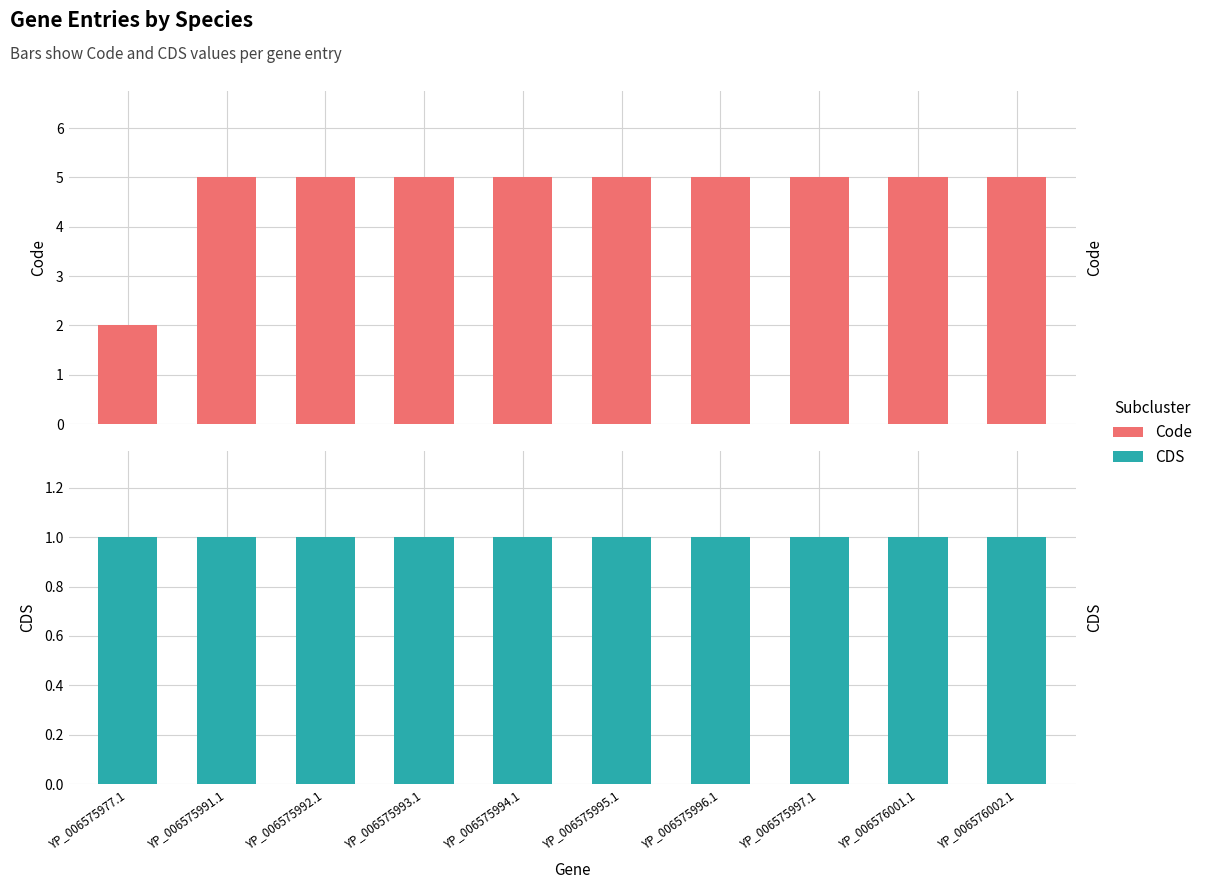

What is the label of the 4th bar from the right?

YP_006575996.1